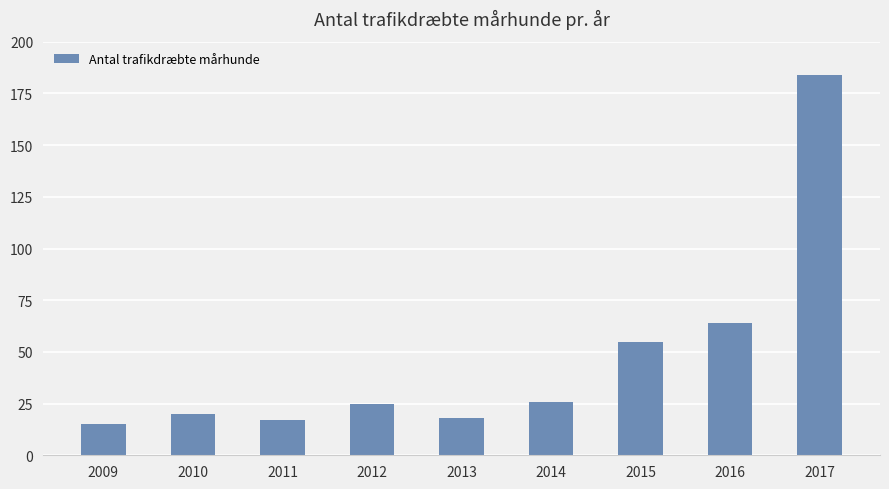

What is the value of the 4th bar from the left?

25